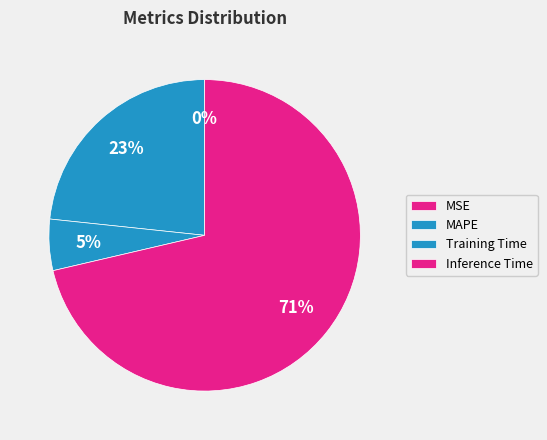

What is the total percentage of Inference Time and MAPE?

94.7%